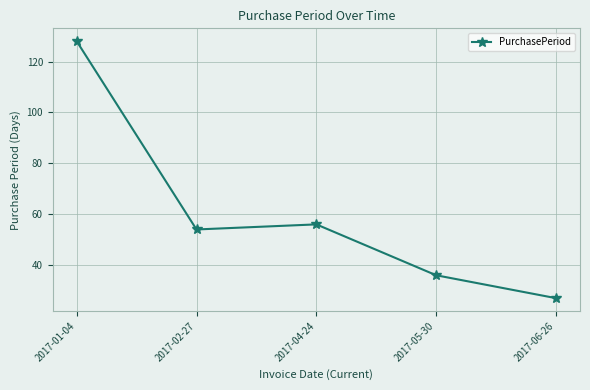

Which has a higher value, 2017-06-26 or 2017-04-24?

2017-04-24